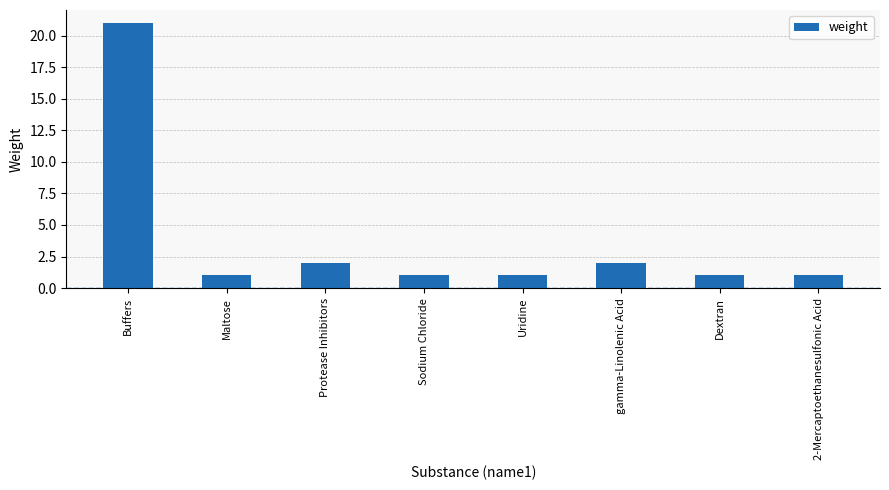

The chart shows a value of 1 at Uridine. True or false?

True